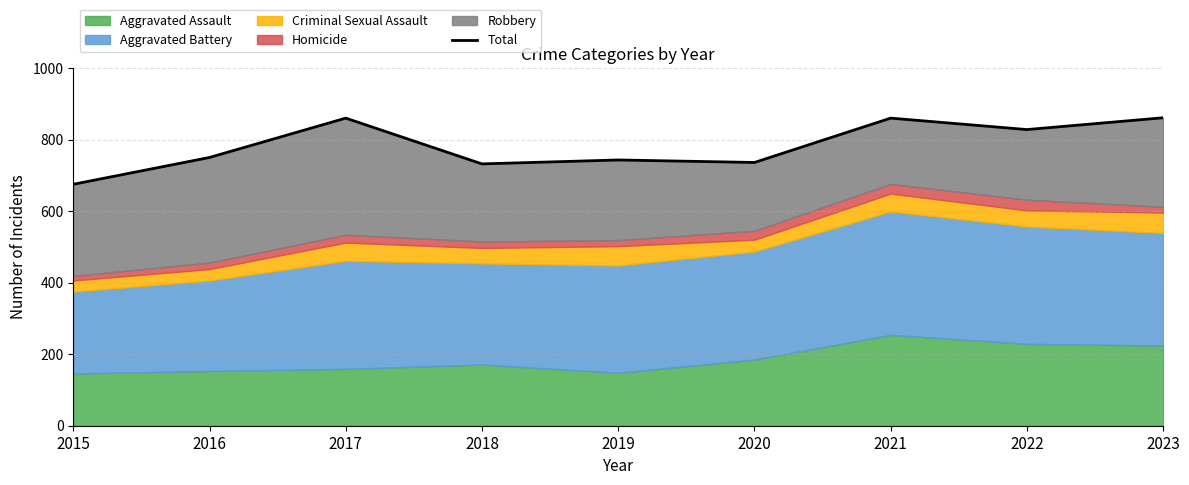

Rank the categories by value from highest to lowest.

2023, 2017, 2021, 2022, 2016, 2019, 2020, 2018, 2015